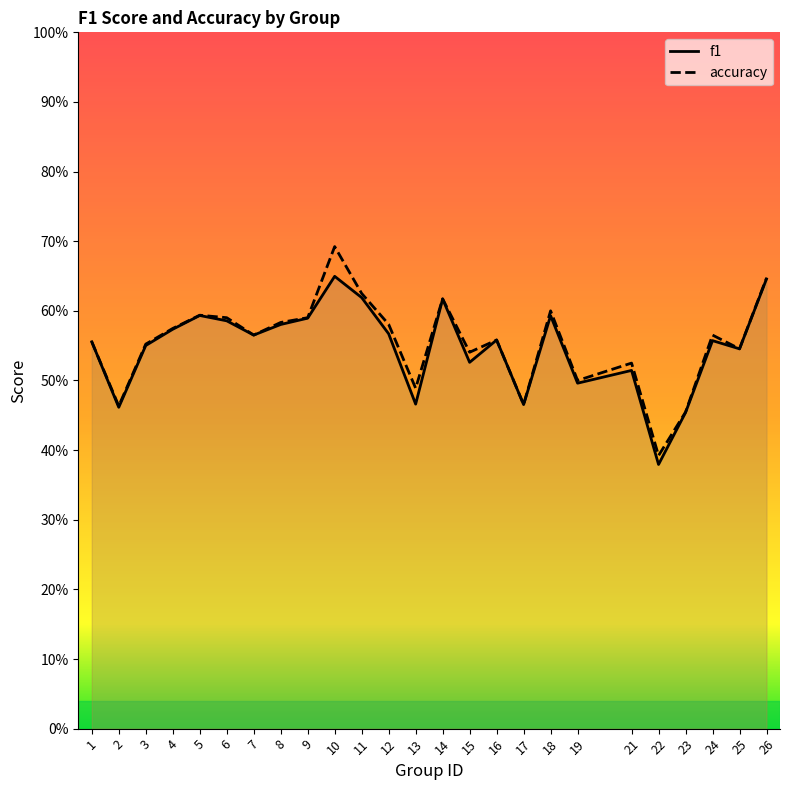

What is the sum of the f1 values at 9 and 22?

1.0